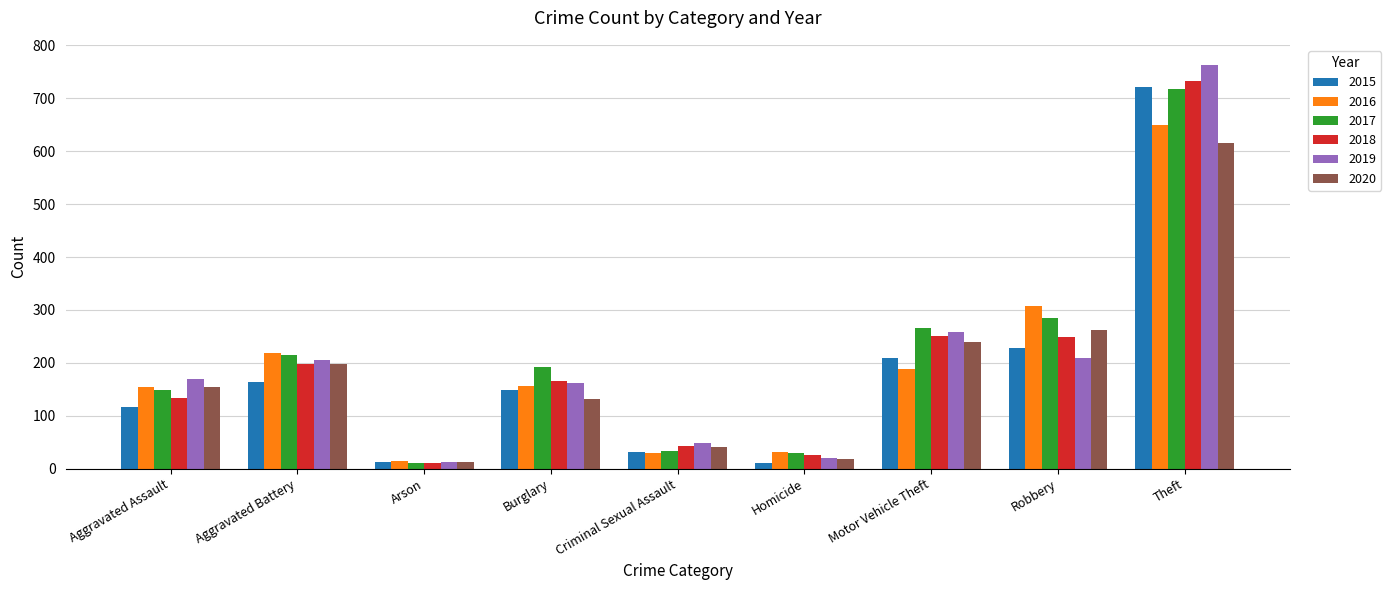

At how many categories does at least one series exceed 60?

6